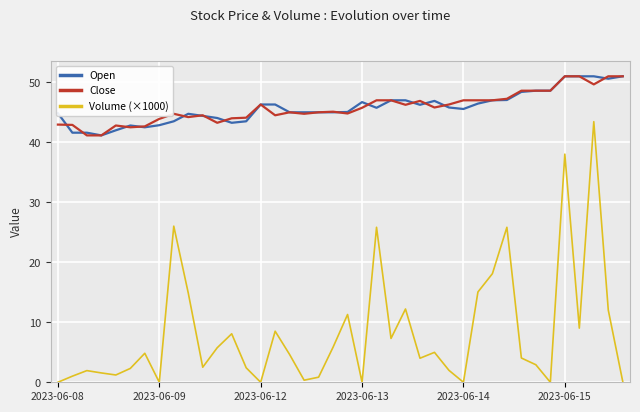

True or false: Open and Volume (×1000) intersect in this chart.

False